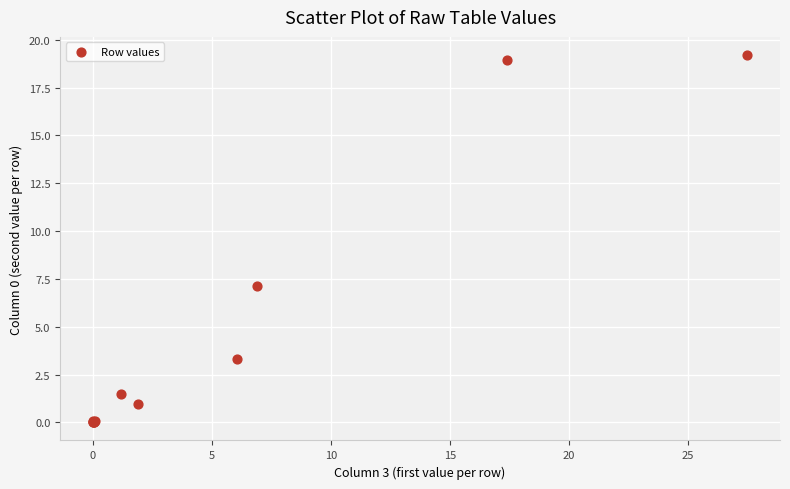

What Y value in the scatter plot is closest to 9?

7.1